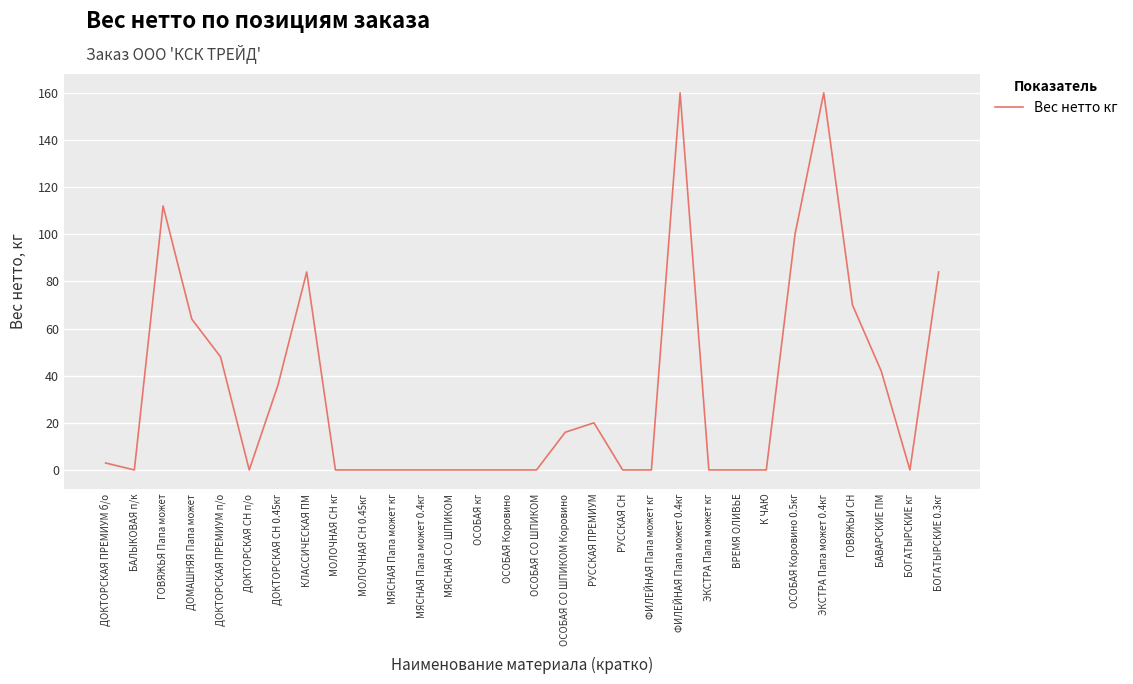

What position from the left is РУССКАЯ ПРЕМИУМ?

18